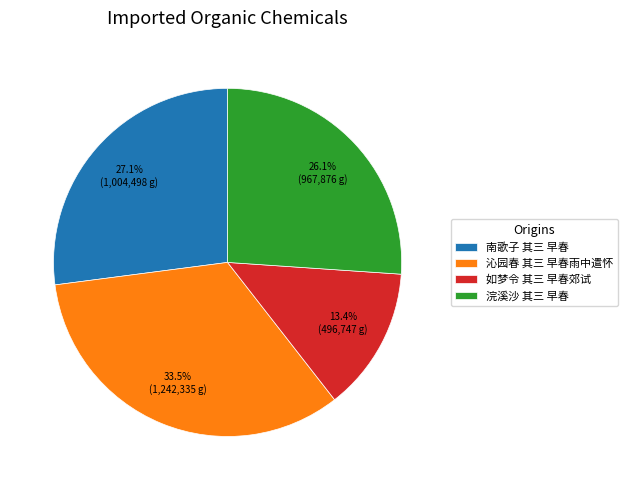

What is the total percentage of 浣溪沙 其三 早春 and 如梦令 其三 早春郊试?

39.5%